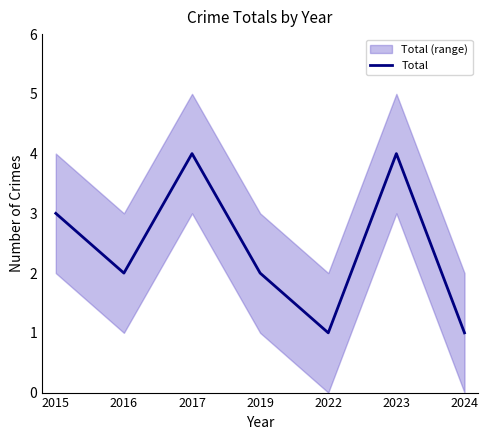

Where is the data nearest to the value 2?

2016